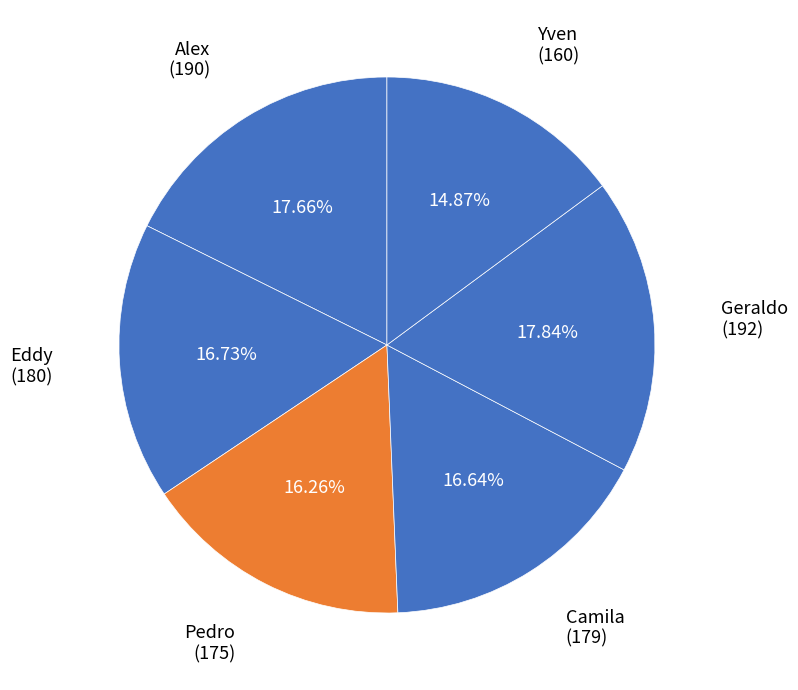

Which category has the biggest portion of the pie?

Geraldo